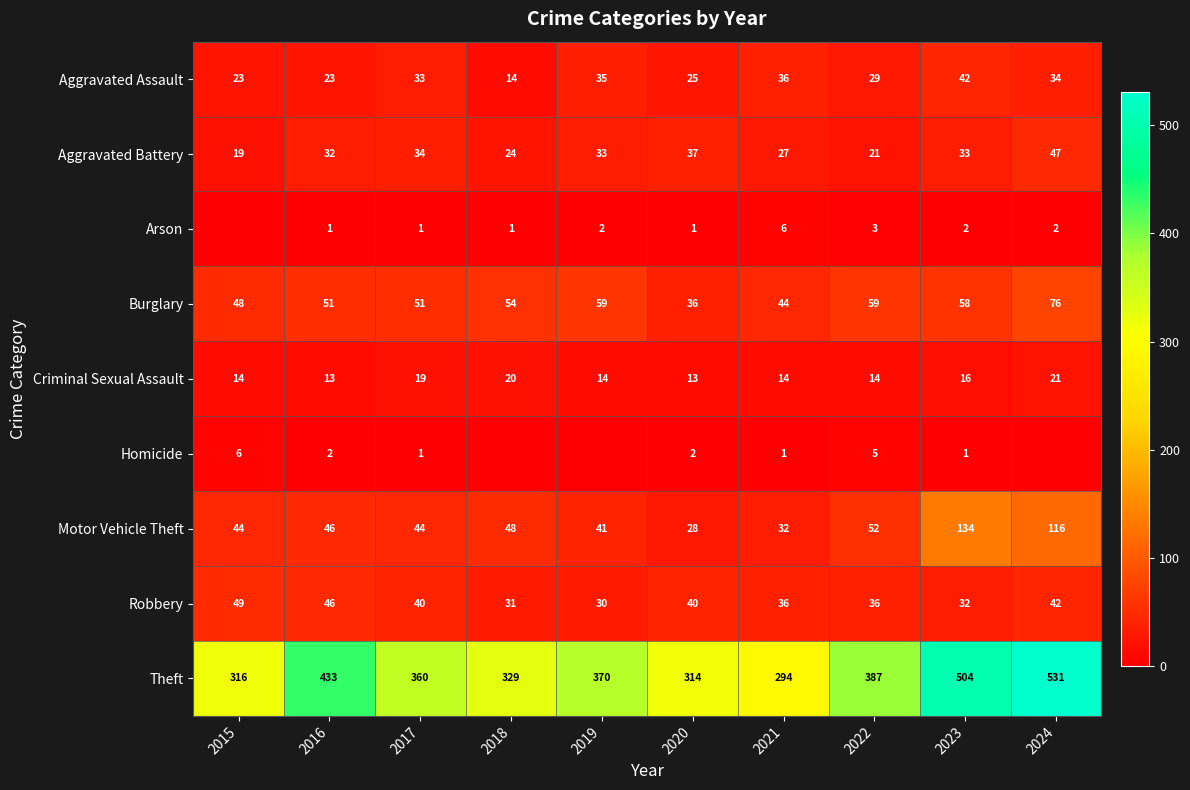

What is the approximate value of Motor Vehicle Theft at 2023, to the nearest 50?

150